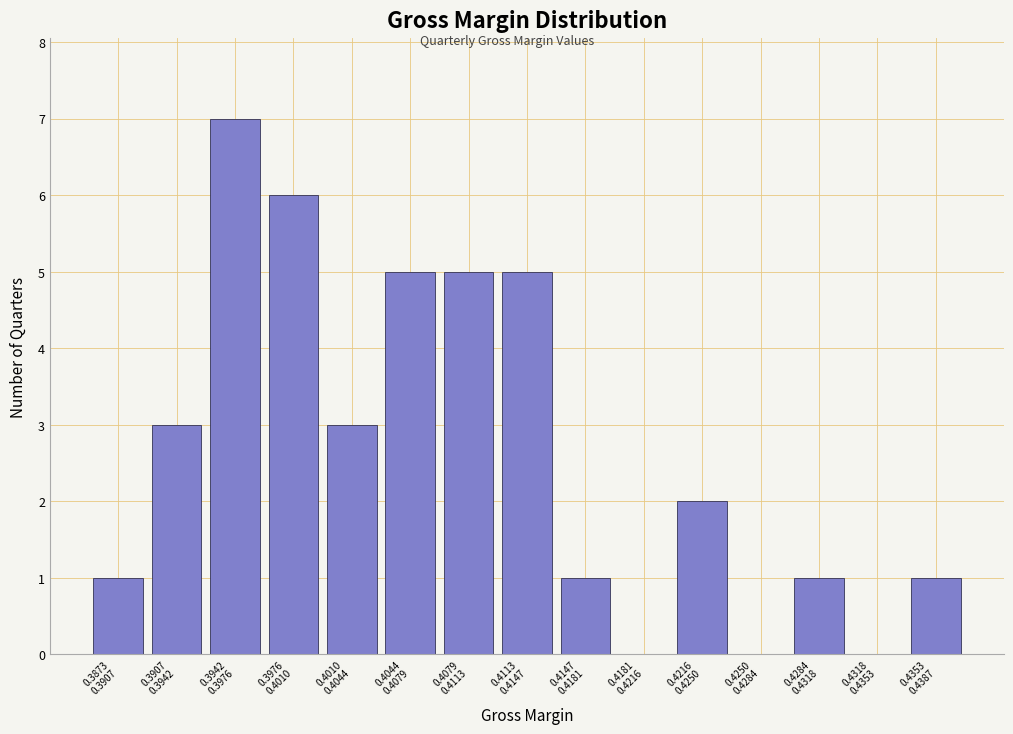

What is the greatest value displayed?

7